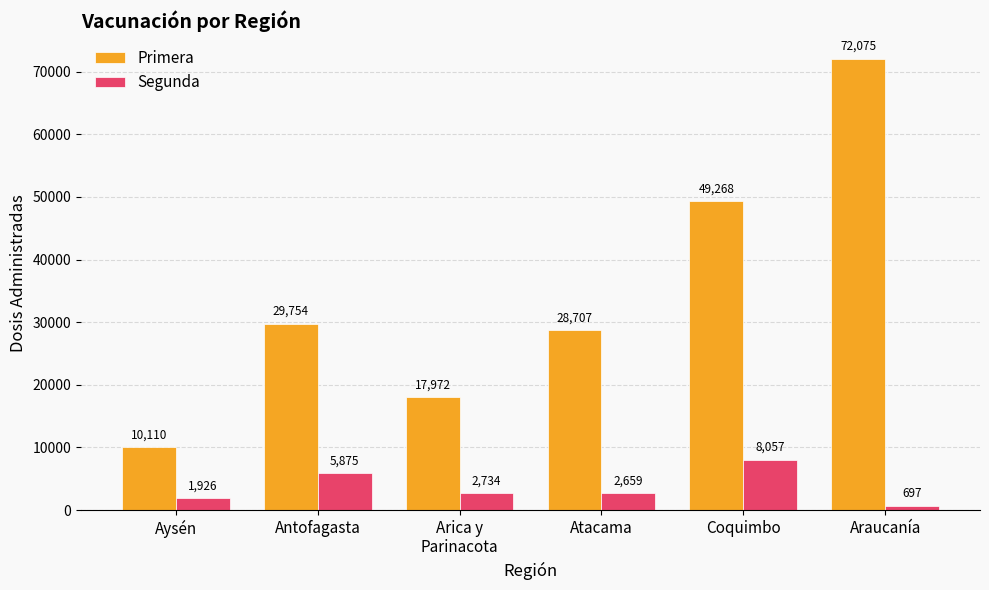

What is the sum of the Primera values at Aysén and Antofagasta?

39864